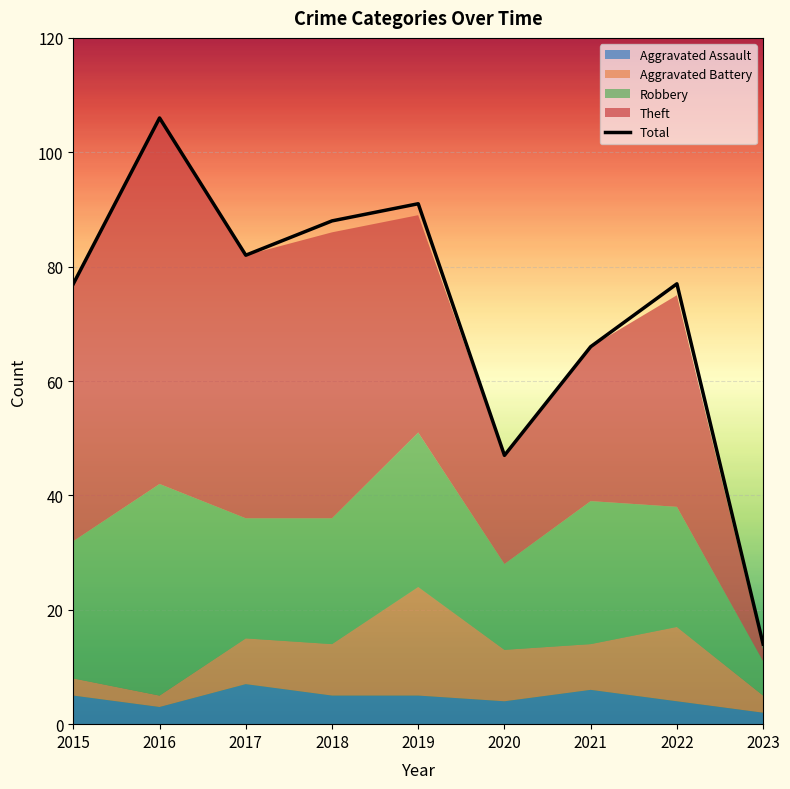

Which series changed the most between 2022 and 2023?

Total